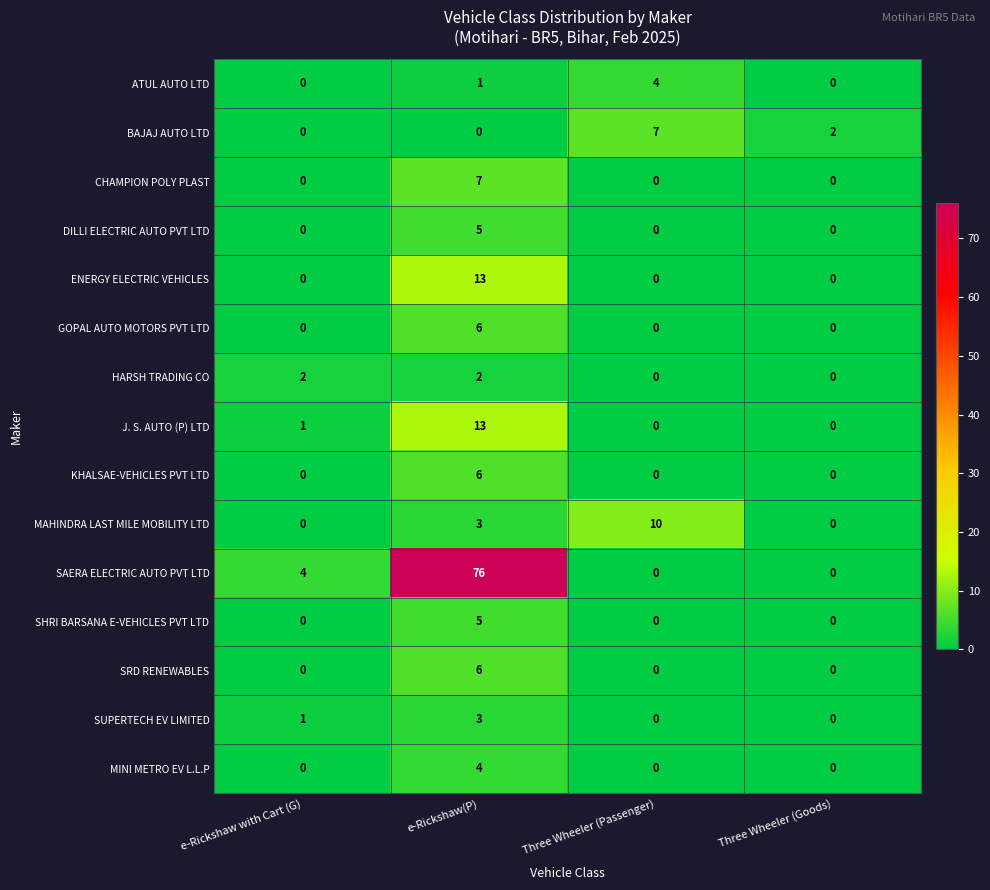

How many categories are shown in the chart?

4